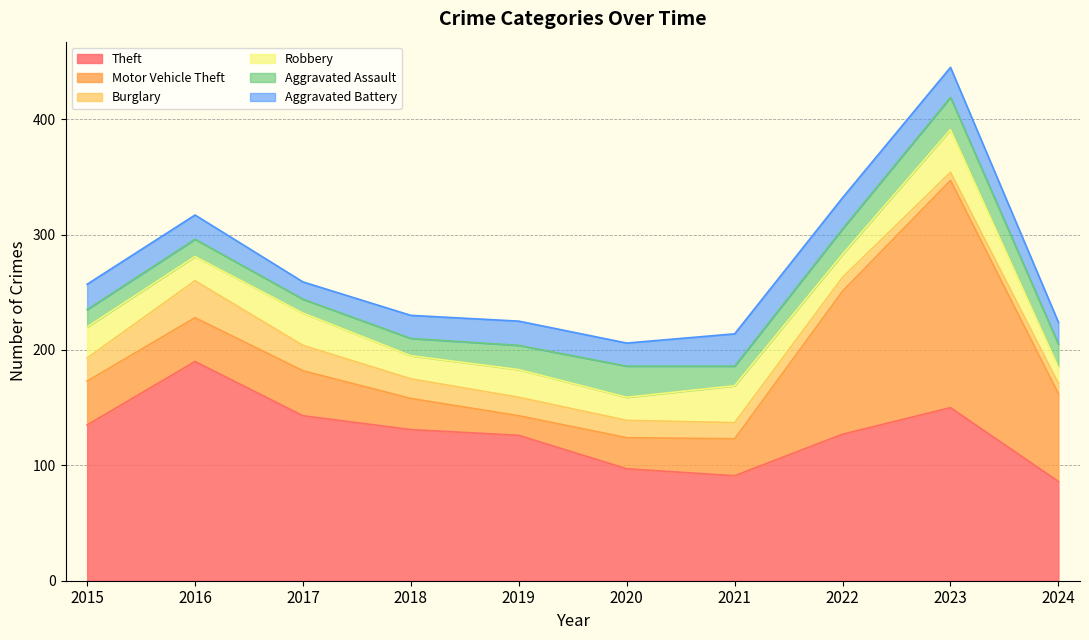

What is the maximum value shown in the chart?

197